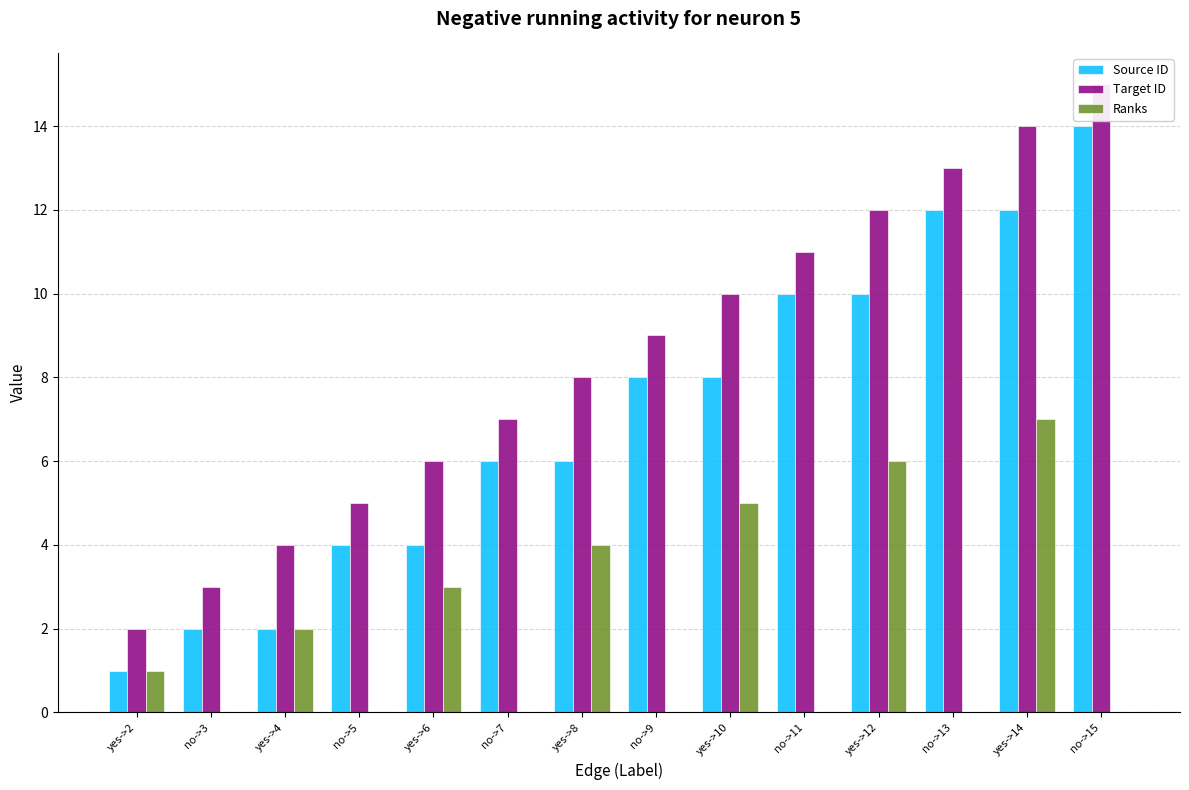

Rank the series by their maximum value, from highest to lowest.

Target ID, Source ID, Ranks